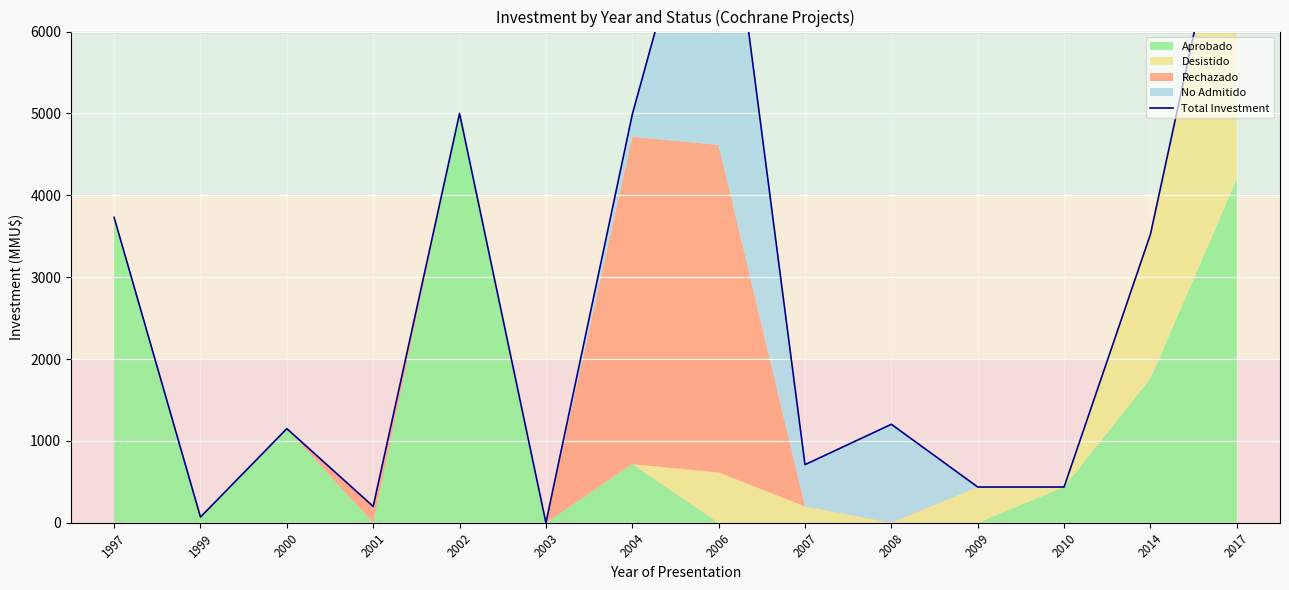

Where is the data nearest to the value 4407?

2004